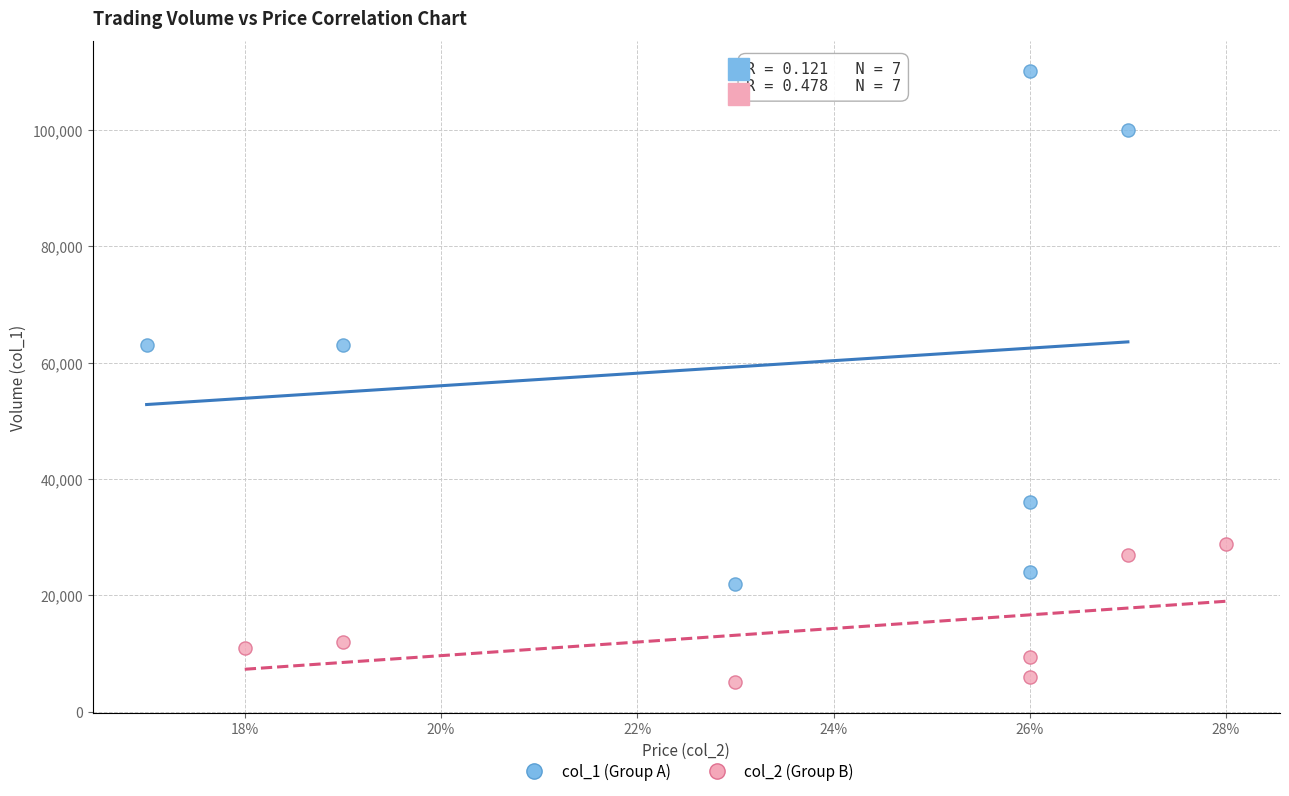

What are all the series names shown in the legend?

col_1 (Group A), col_2 (Group B)